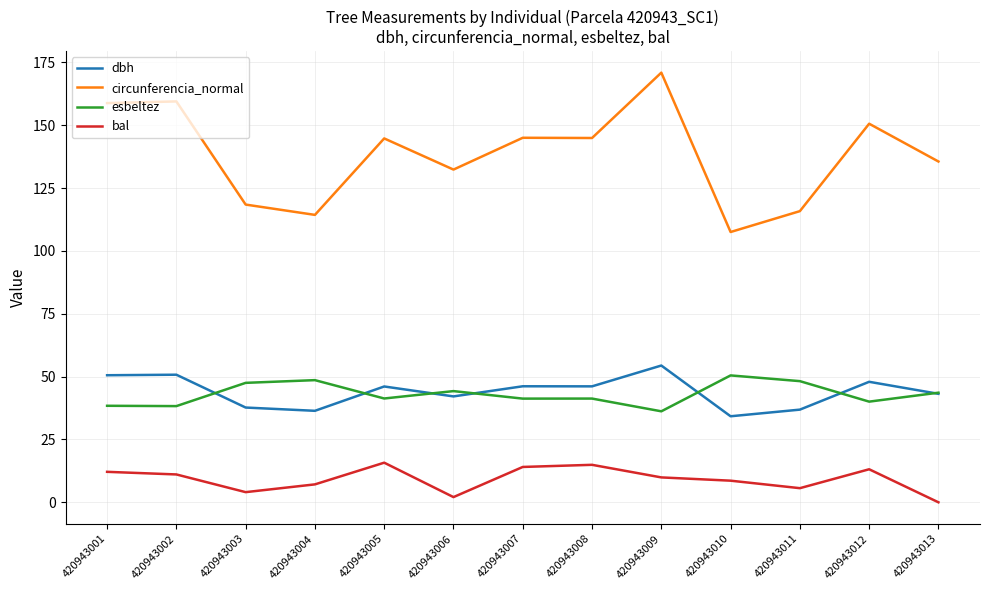

At which label does bal reach its minimum?

420943013